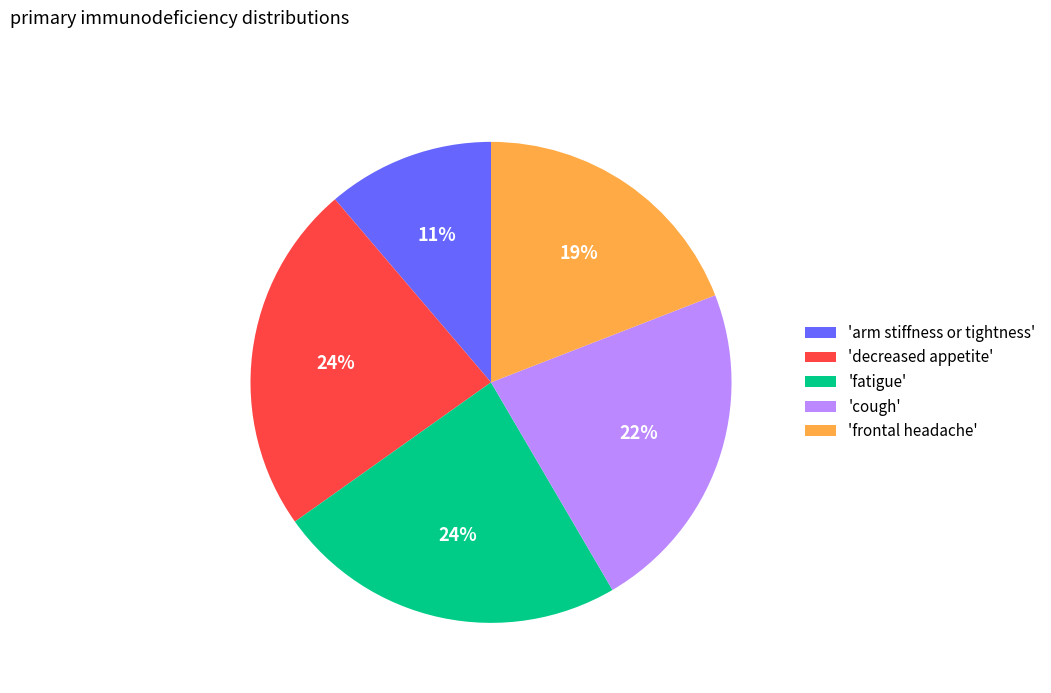

To the nearest percent, what is the average slice percentage?

20%